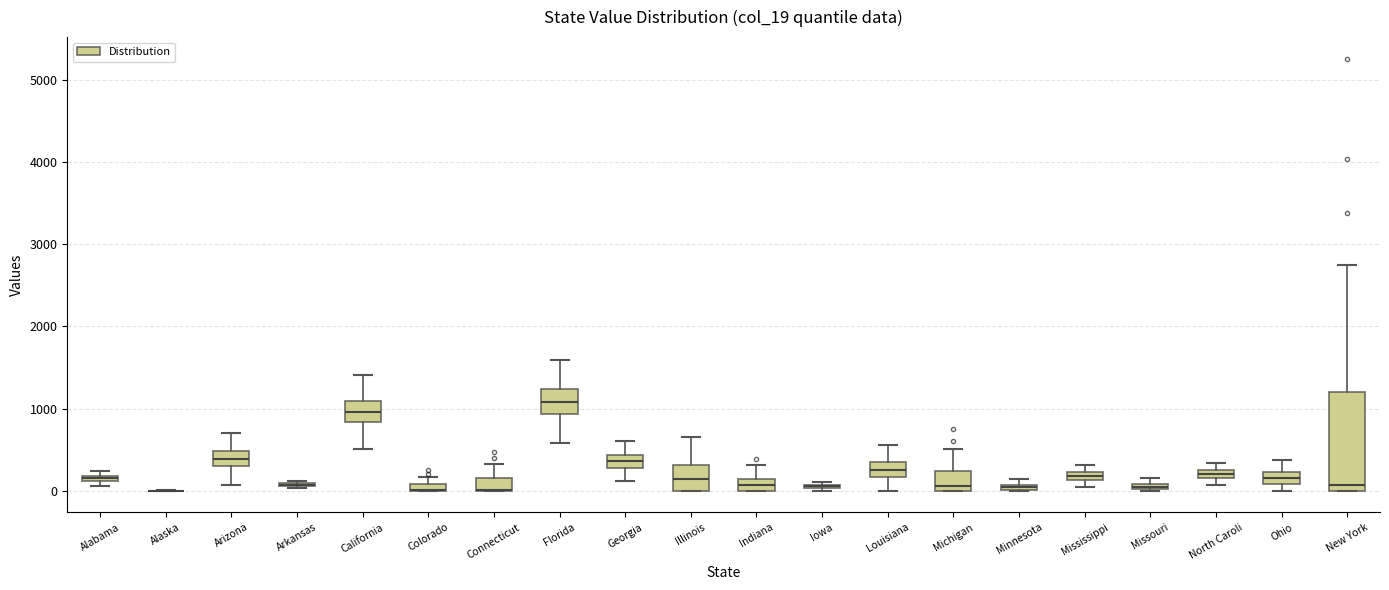

Where is the lower edge of the box for California on the y-axis? The values are not printed on the chart, so give them approximately, as read against the axis.

800